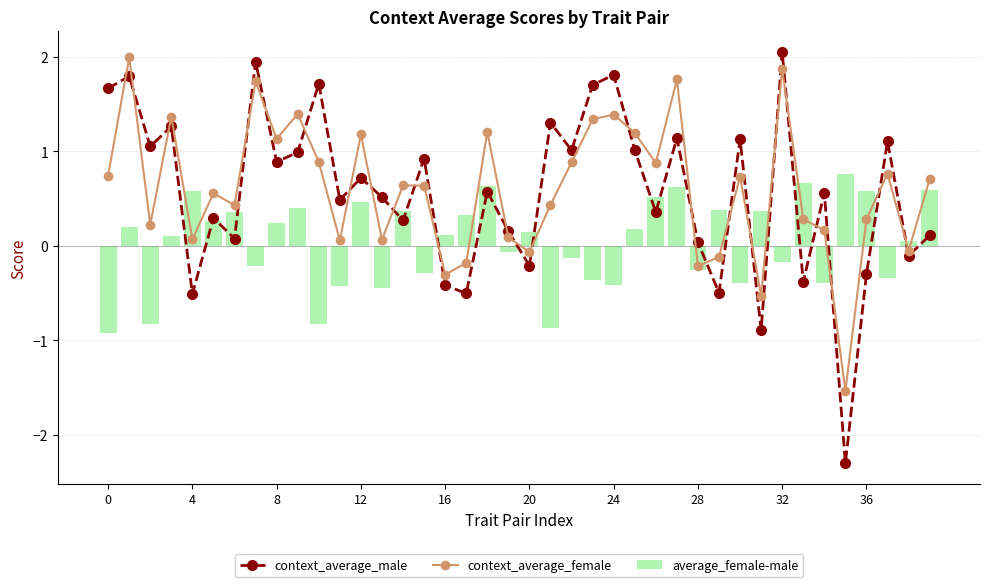

How many values in context_average_male are above zero?

30